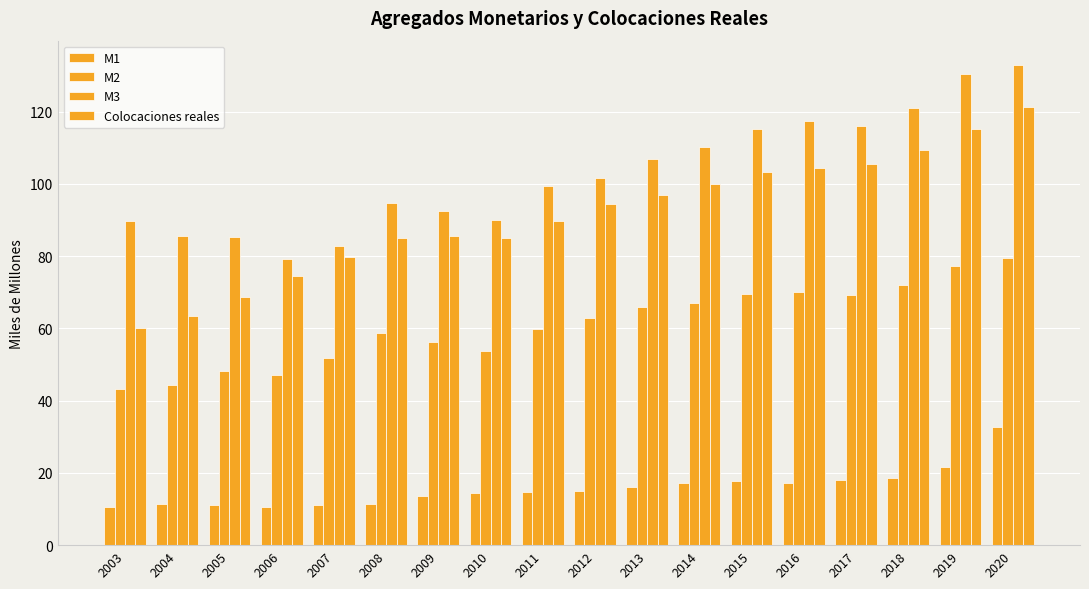

Which series has the largest total across all categories?

M3